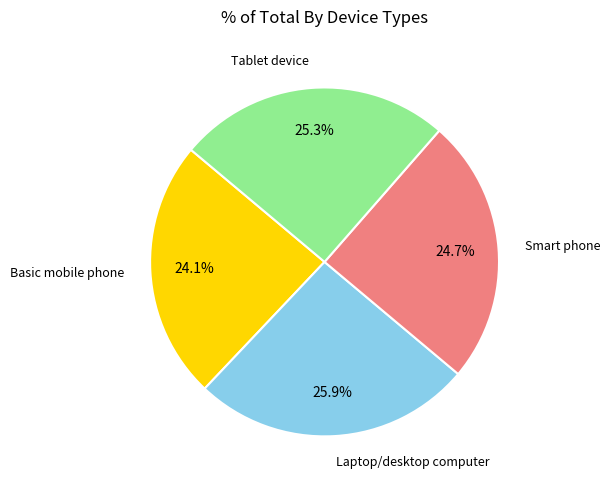

Does any single category account for the majority?

No